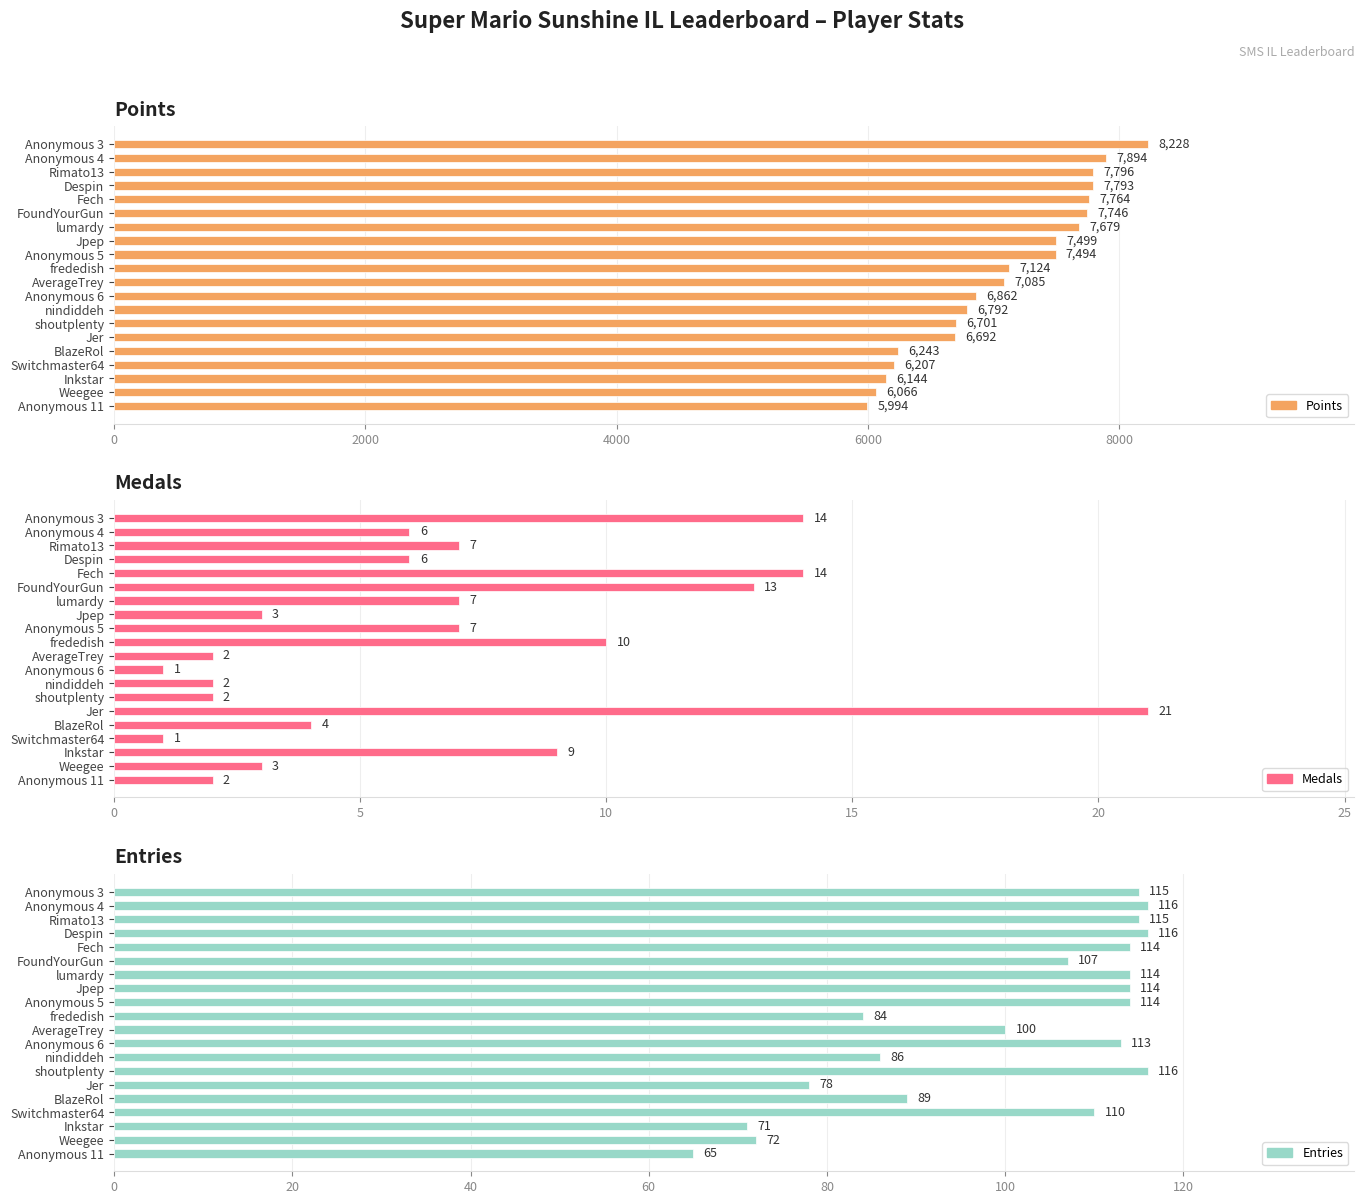

What is the value of the Medals bar at the 19th from the left?

3